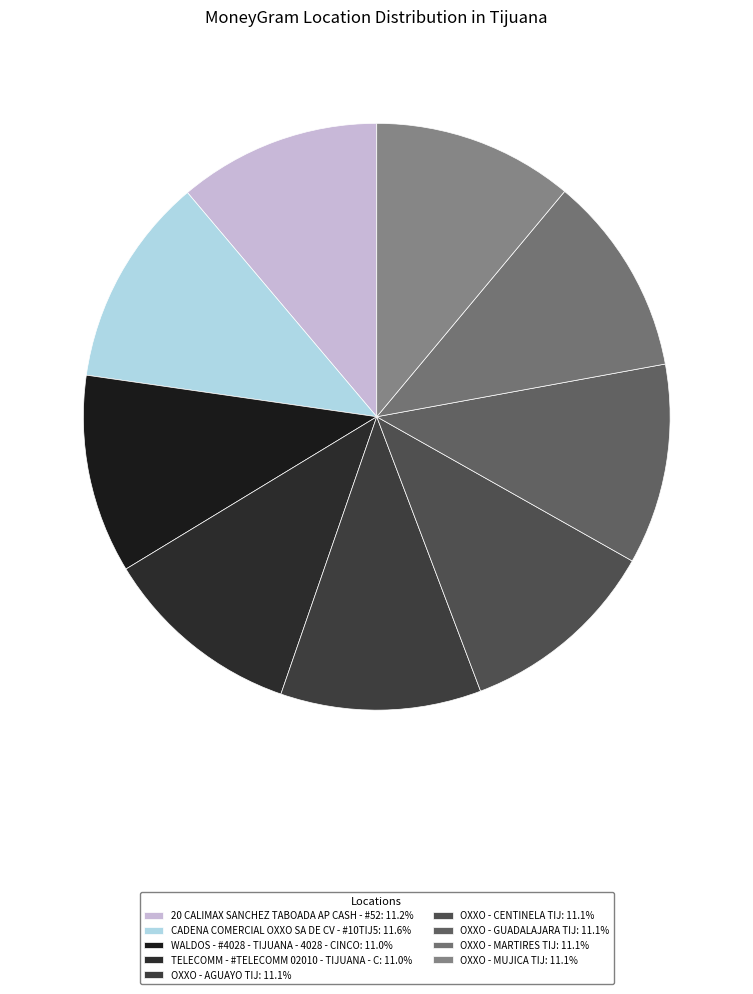

Does any single category account for the majority?

No